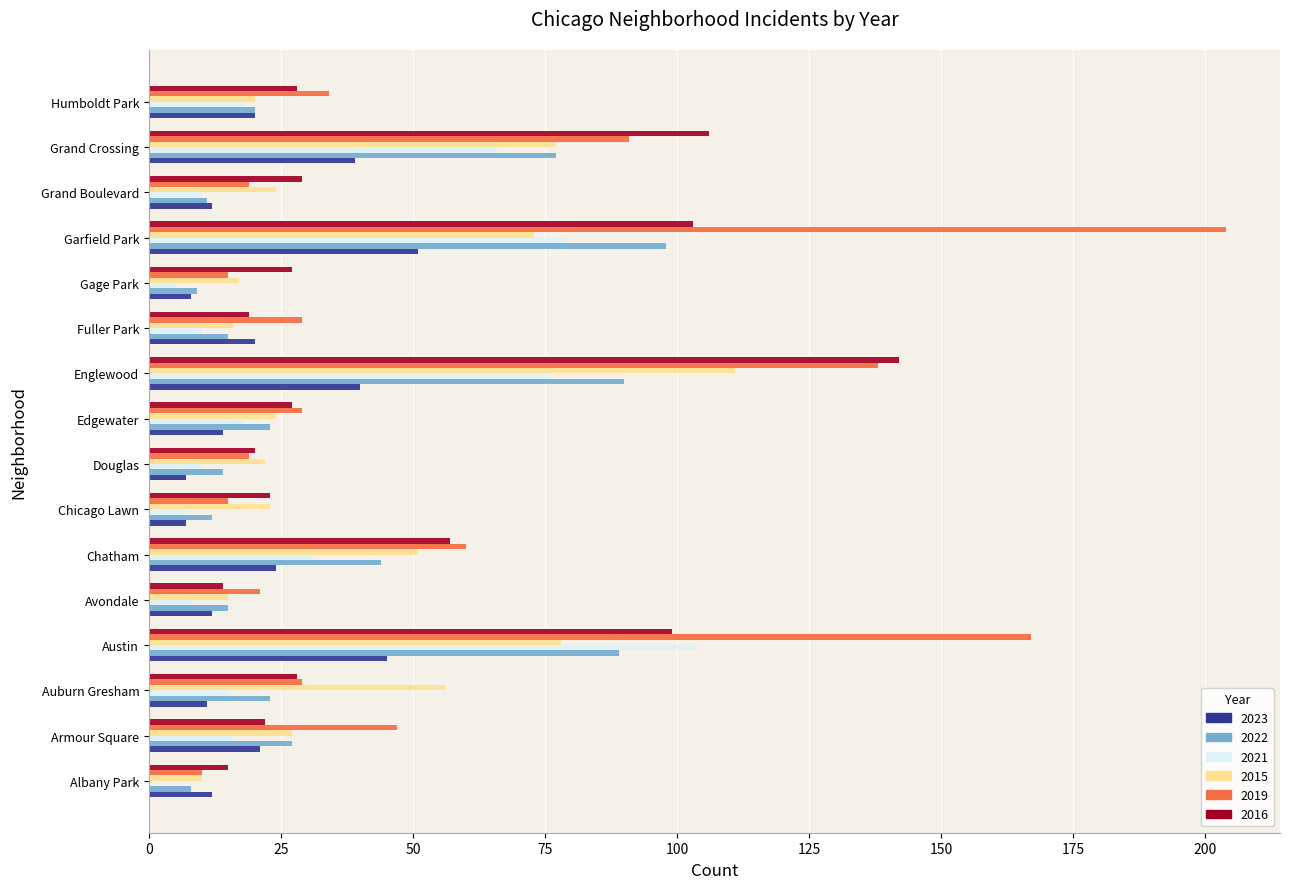

Which series has the widest spread of values?

2019